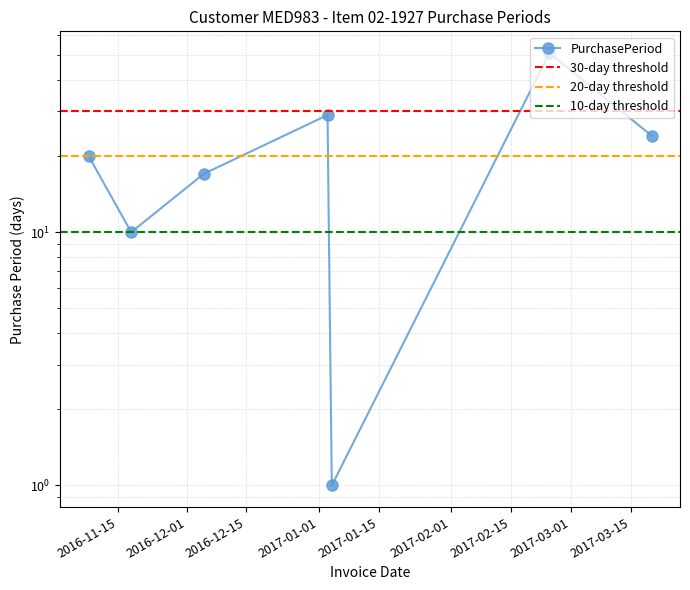

What is the difference between the values at 2016-11-18 and 2017-01-04?

9